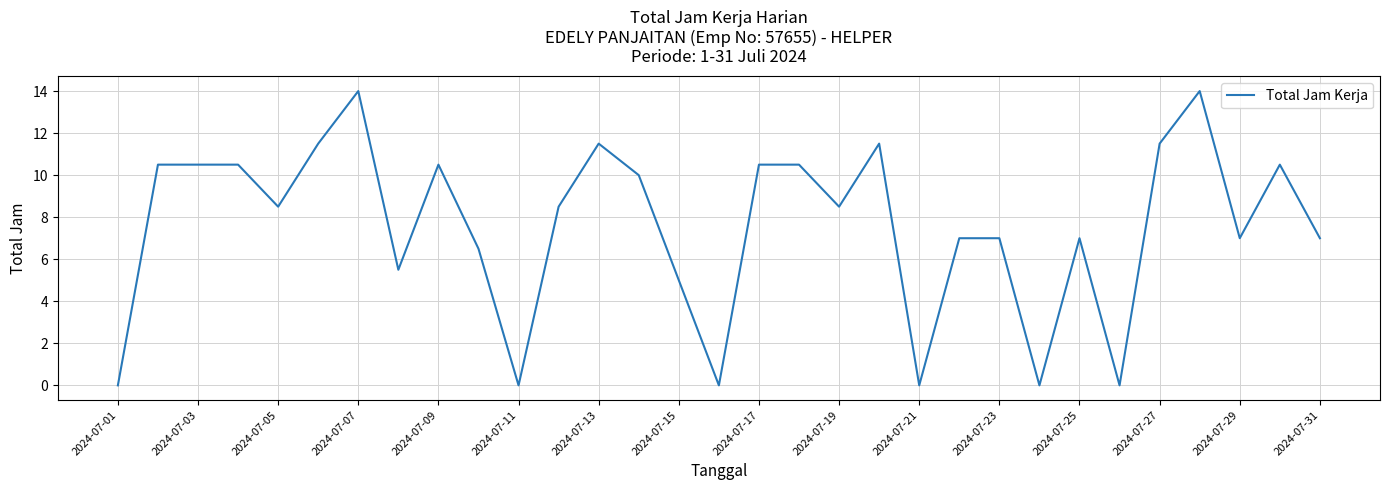

How many lines are shown in the chart?

1